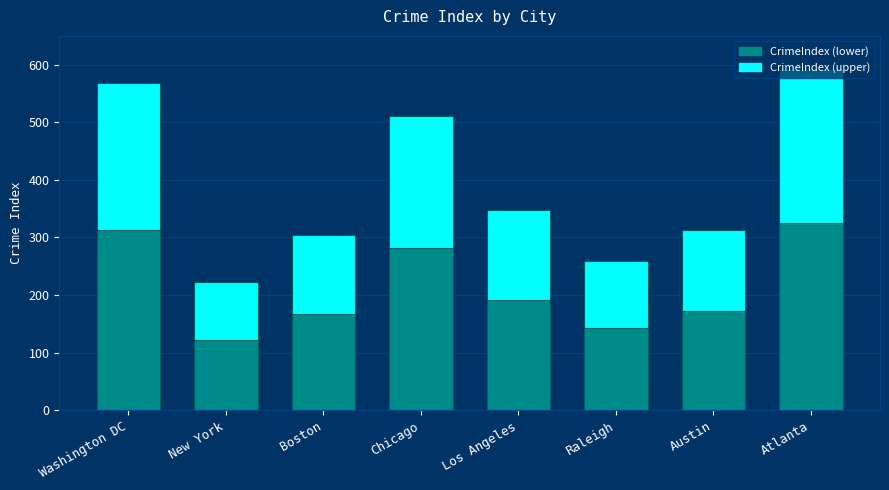

At which label does CrimeIndex (lower) reach its minimum?

New York